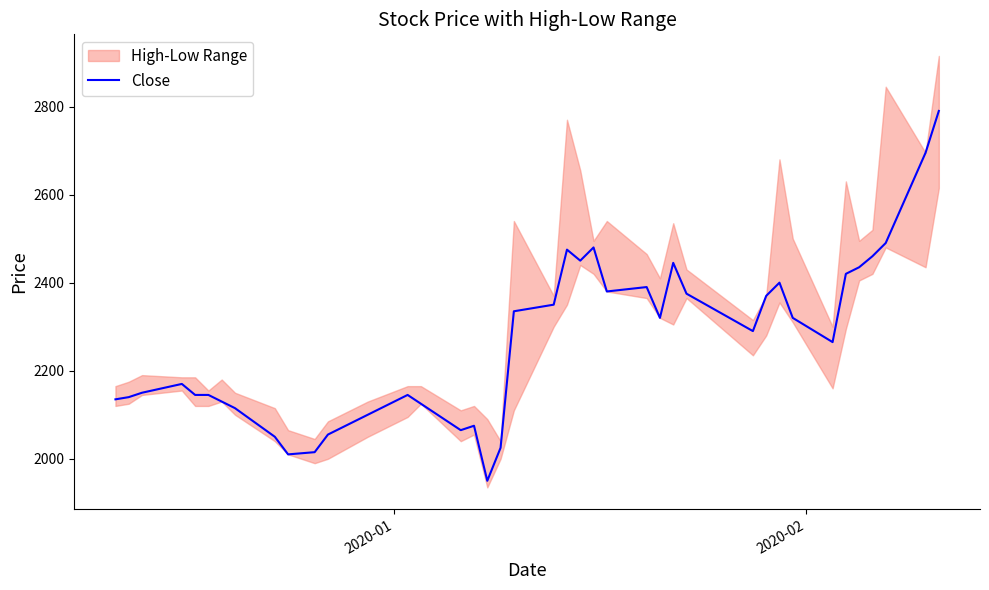

What is the difference between the maximum and second lowest values?

780